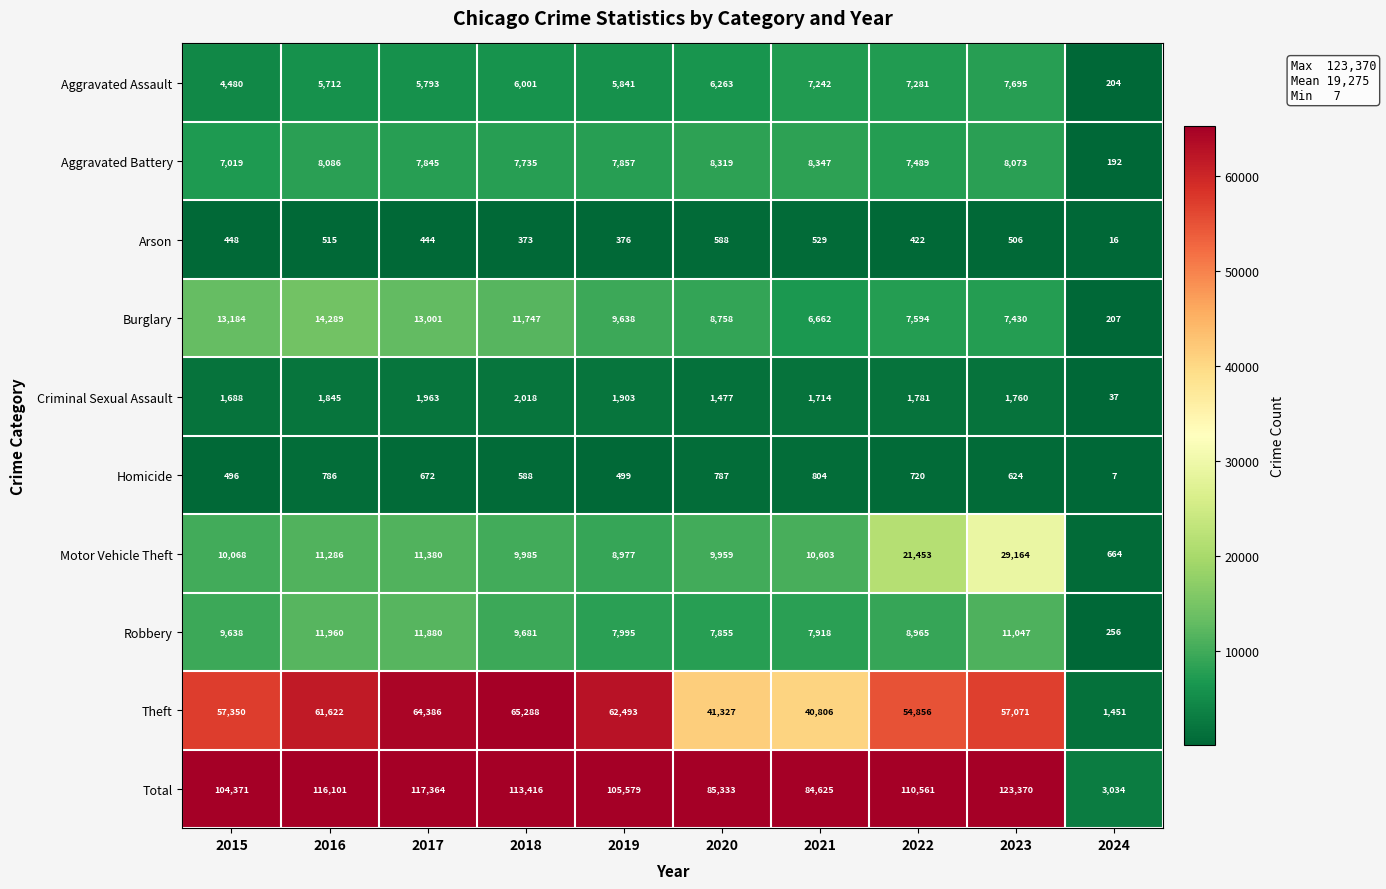

What is the greatest value displayed?

123370